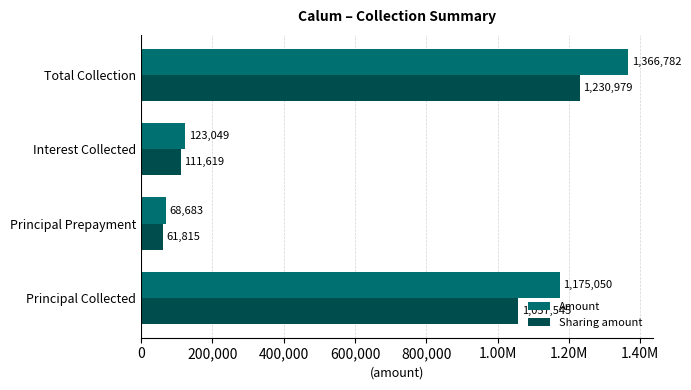

What are all the series names shown in the legend?

Amount, Sharing amount